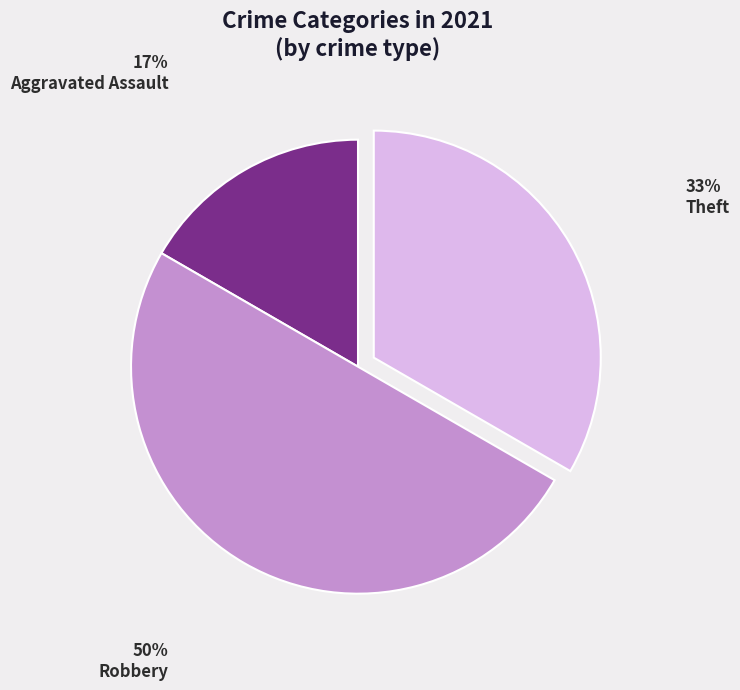

Is it true that Robbery is 57% of the pie?

False